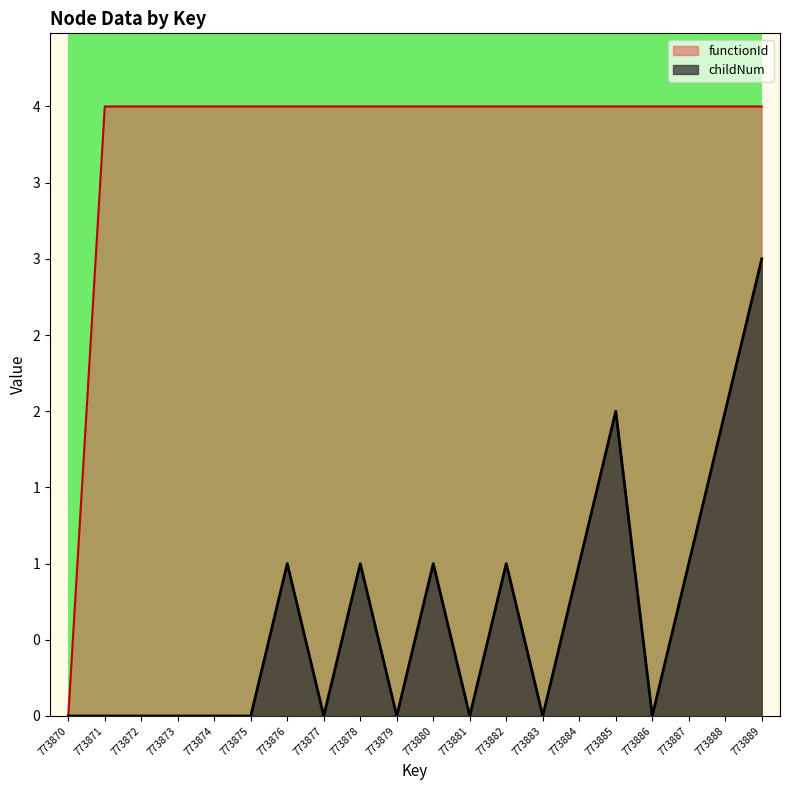

Reading left to right, transcribe all the data shown in this chart.

childNum: 773870=0	773871=0	773872=0	773873=0	773874=0	773875=0	773876=1	773877=0	773878=1	773879=0	773880=1	773881=0	773882=1	773883=0	773884=1	773885=2	773886=0	773887=1	773888=2	773889=3
functionId: 773870=0	773871=4	773872=4	773873=4	773874=4	773875=4	773876=4	773877=4	773878=4	773879=4	773880=4	773881=4	773882=4	773883=4	773884=4	773885=4	773886=4	773887=4	773888=4	773889=4